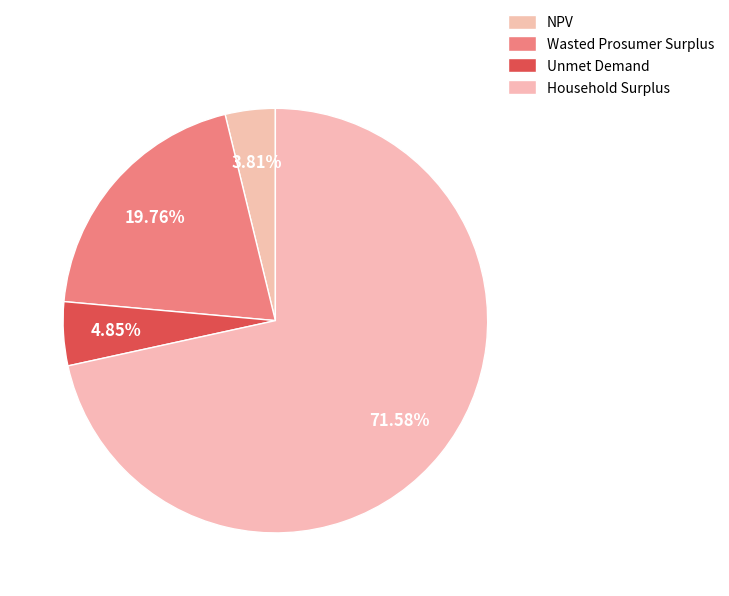

To the nearest percent, what portion does Household Surplus represent?

72%